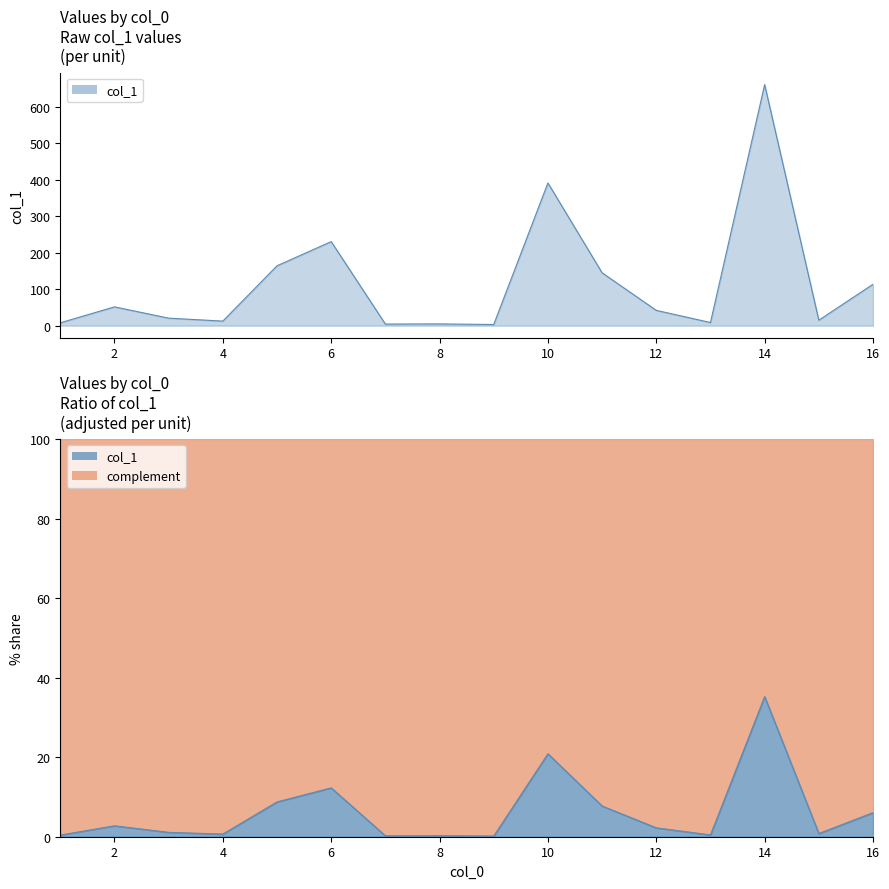

Count the number of values greater than 41.

8